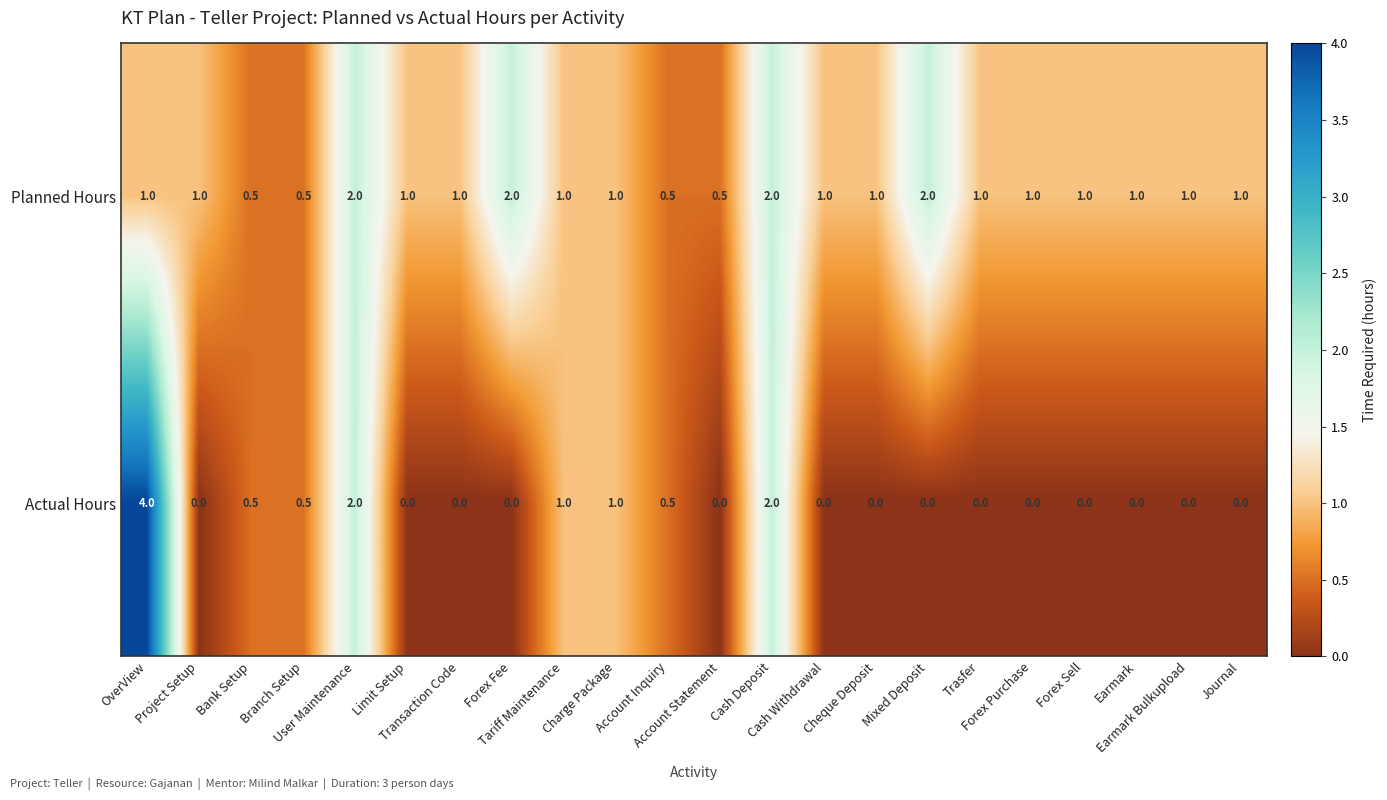

Which series has the largest range (max minus min)?

Actual Hours